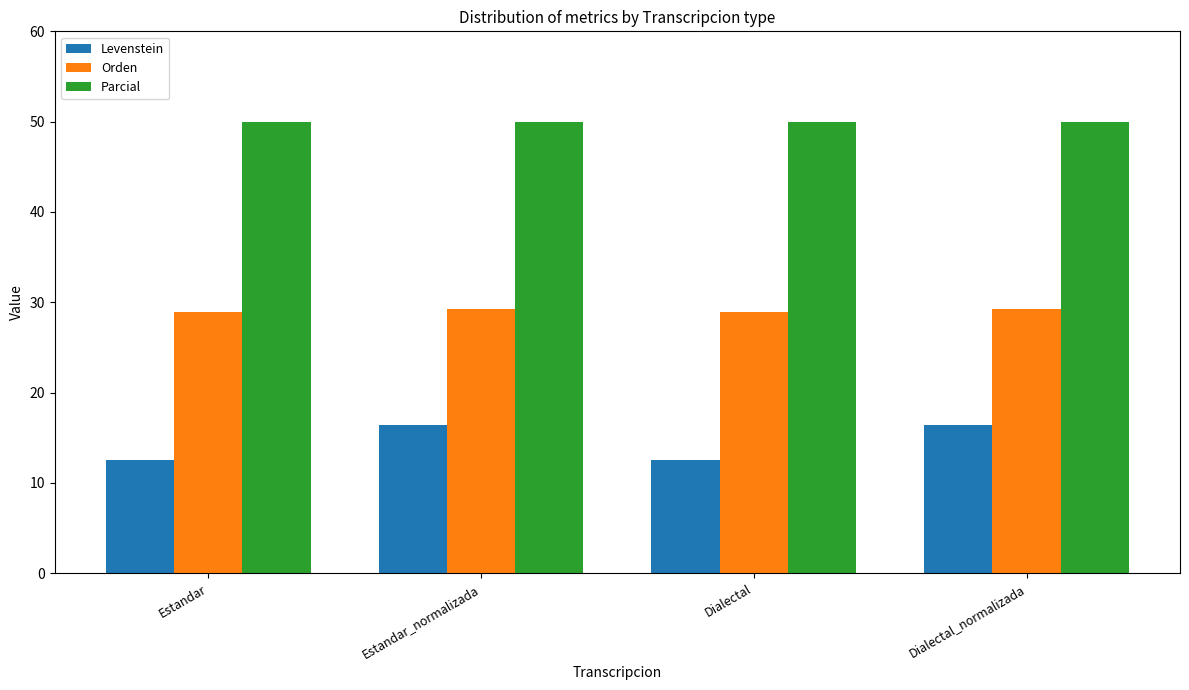

How many data points does each series have?

4